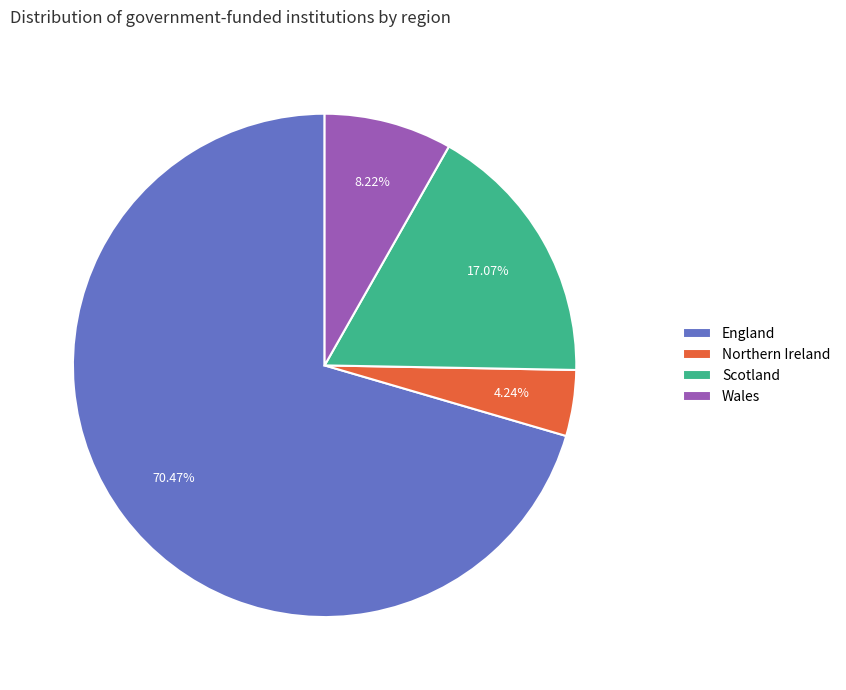

Which category has the smallest portion of the pie?

Northern Ireland